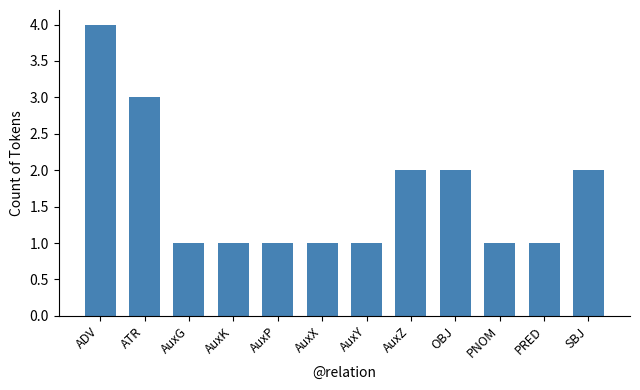

Reading left to right, transcribe all the data shown in this chart.

ADV=4	ATR=3	AuxG=1	AuxK=1	AuxP=1	AuxX=1	AuxY=1	AuxZ=2	OBJ=2	PNOM=1	PRED=1	SBJ=2